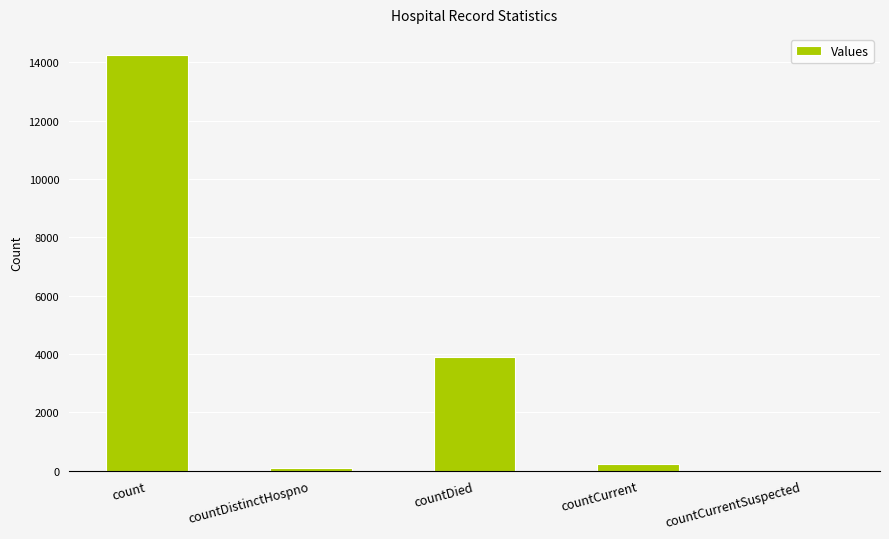

Reading left to right, transcribe all the data shown in this chart.

count=14259	countDistinctHospno=74	countDied=3884	countCurrent=216	countCurrentSuspected=0